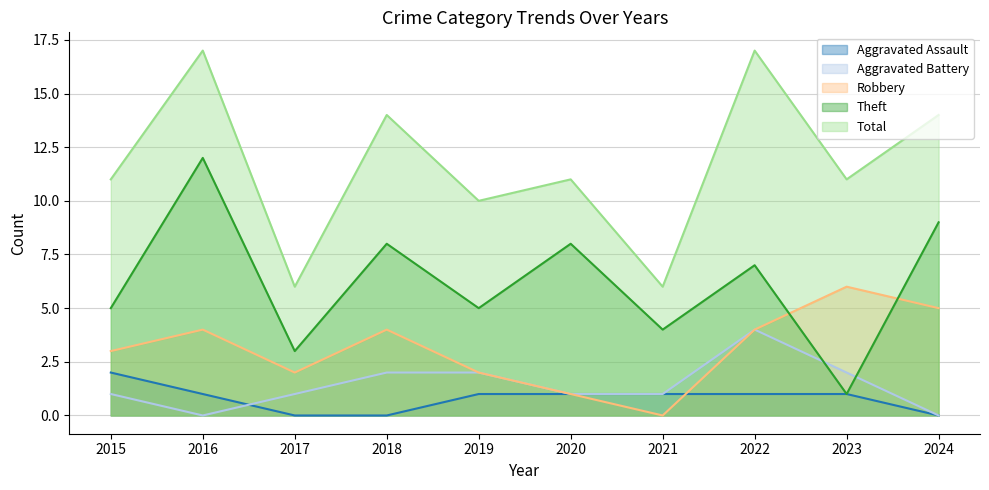

Reading right to left, what are all the values shown in this chart?

Aggravated Assault: 0	1	1	1	1	1	0	0	1	2
Aggravated Battery: 0	2	4	1	1	2	2	1	0	1
Robbery: 5	6	4	0	1	2	4	2	4	3
Theft: 9	1	7	4	8	5	8	3	12	5
Total: 14	11	17	6	11	10	14	6	17	11